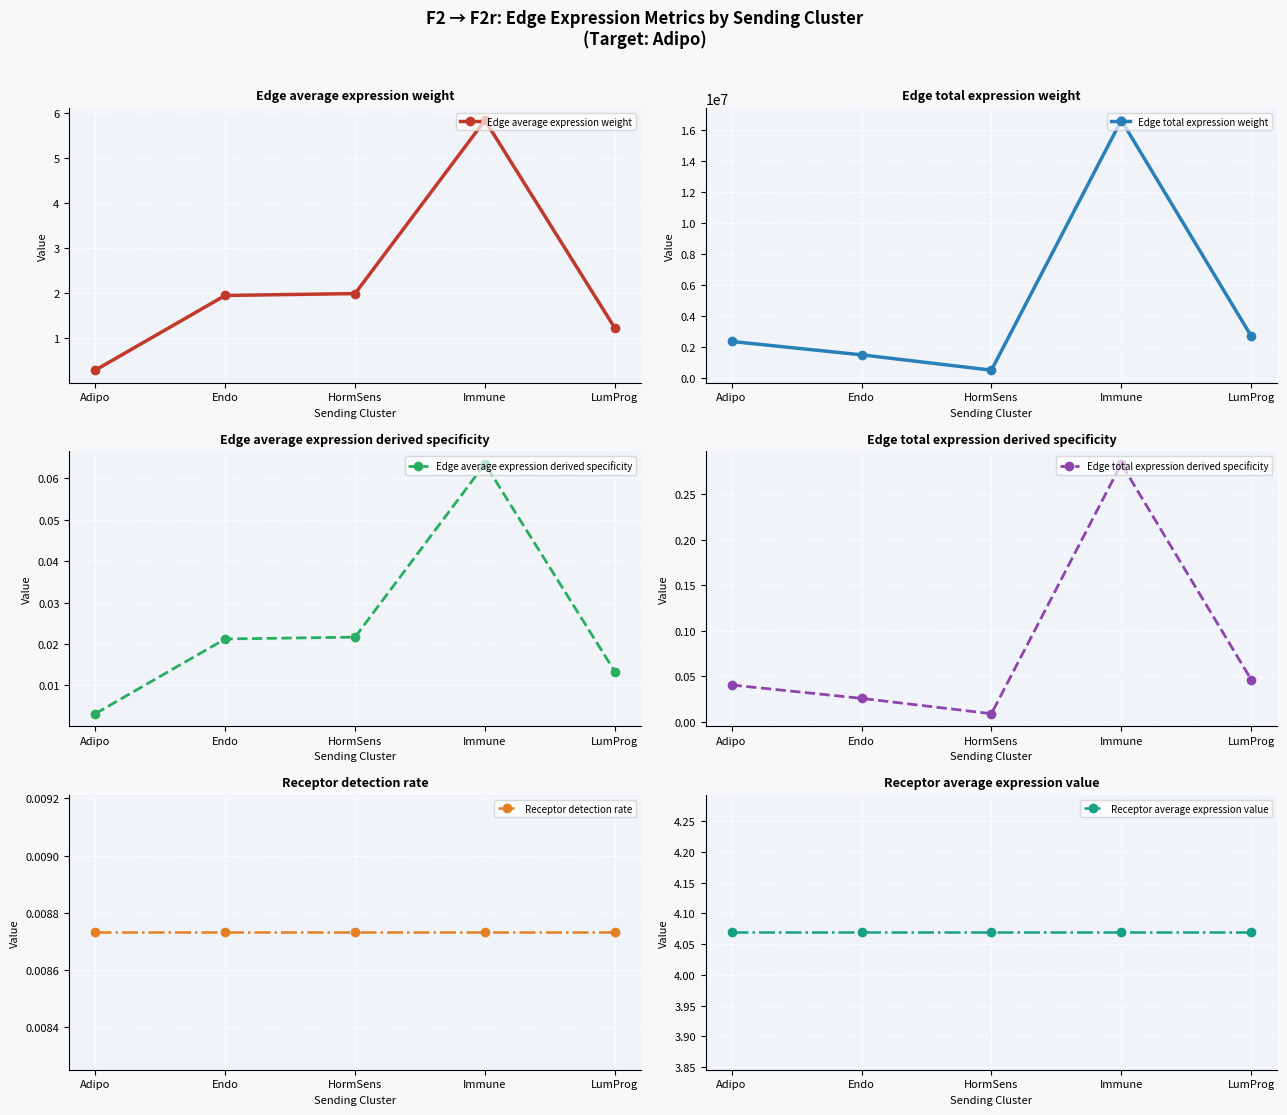

At how many categories does at least one series exceed 15689856?

1